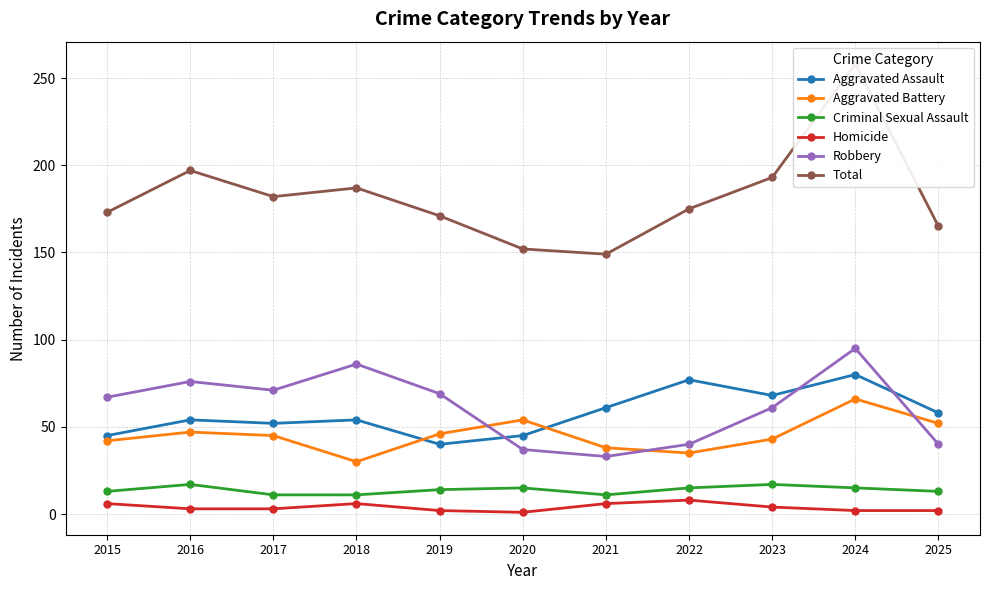

What is the total value across all series at 2022?

350